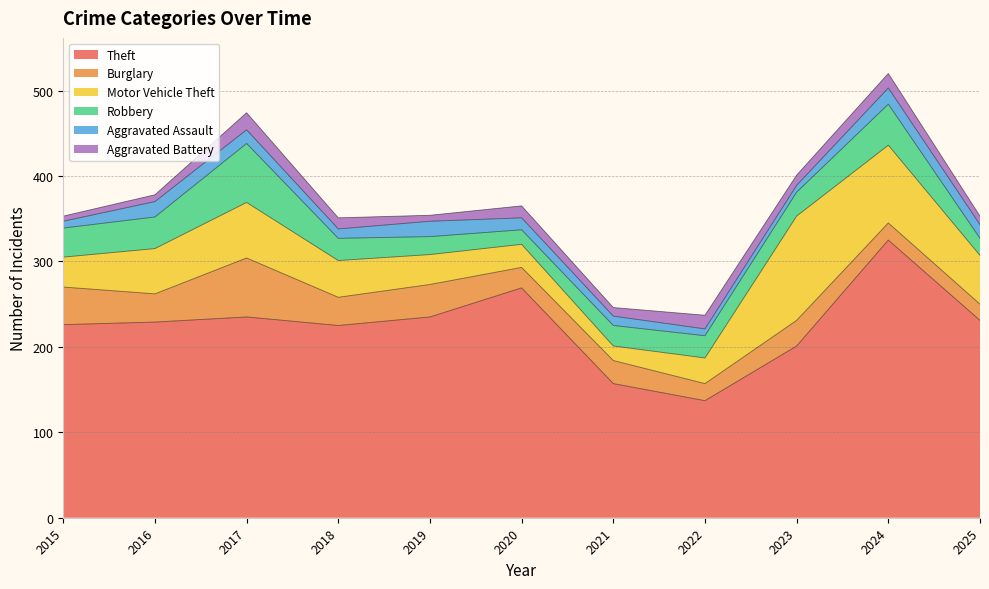

List the series in order of their peak value, lowest first.

Aggravated Assault, Aggravated Battery, Burglary, Robbery, Motor Vehicle Theft, Theft